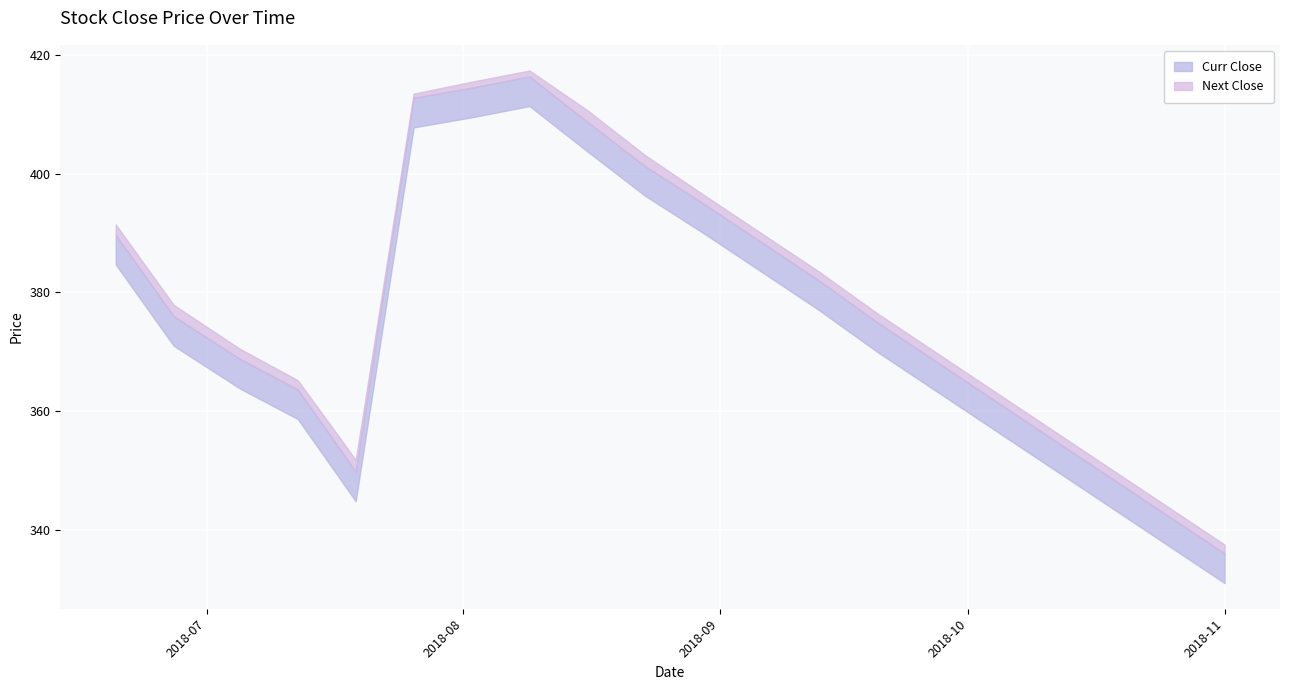

Reading left to right, list all the values displayed in this chart.

Curr Close: 2018-06-20=389.7	2018-06-27=376.0	2018-07-05=368.8	2018-07-12=363.6	2018-07-19=349.8	2018-07-26=412.8	2018-08-02=414.5	2018-08-09=416.4	2018-08-16=408.8	2018-08-23=401.2	2018-08-30=395.0	2018-09-06=388.5	2018-09-13=382.0	2018-09-20=375.0	2018-09-27=368.5	2018-10-04=362.0	2018-10-11=355.5	2018-10-18=349.0	2018-10-25=342.5	2018-11-01=336.0
Next Close: 2018-06-20=391.4	2018-06-27=377.9	2018-07-05=370.5	2018-07-12=365.2	2018-07-19=351.8	2018-07-26=413.5	2018-08-02=415.5	2018-08-09=417.4	2018-08-16=410.7	2018-08-23=403.1	2018-08-30=396.5	2018-09-06=390.0	2018-09-13=383.5	2018-09-20=376.5	2018-09-27=370.0	2018-10-04=363.5	2018-10-11=357.0	2018-10-18=350.5	2018-10-25=344.0	2018-11-01=337.5